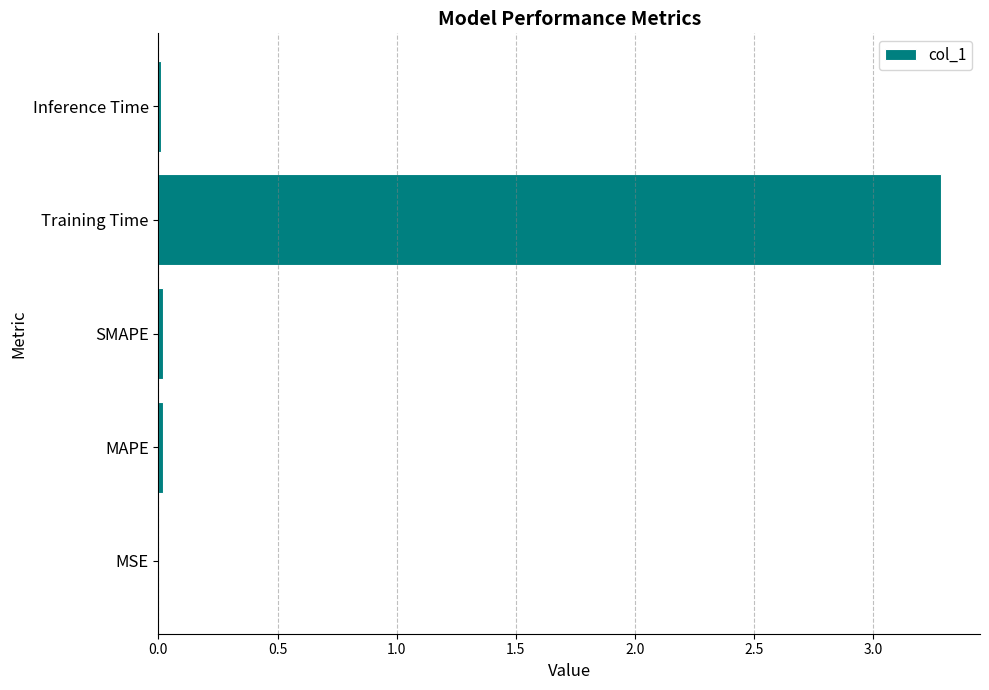

What is the approximate value at Training Time?

3.3